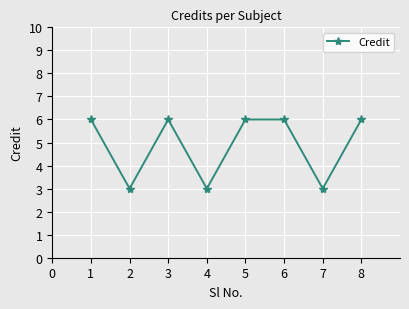

What is the minimum value shown in the chart?

3